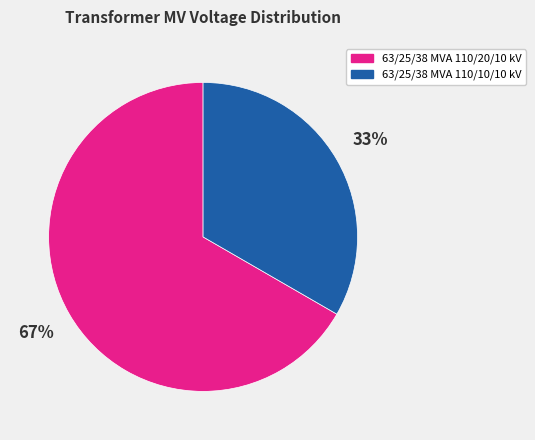

Do 63/25/38 MVA 110/20/10 kV and 63/25/38 MVA 110/10/10 kV together represent more than half of the pie?

Yes